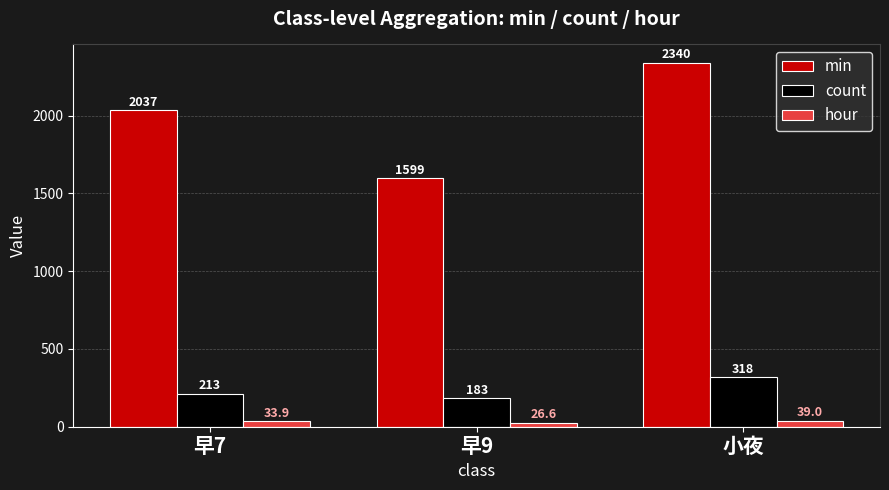

At which category is the sum across all series the highest?

小夜